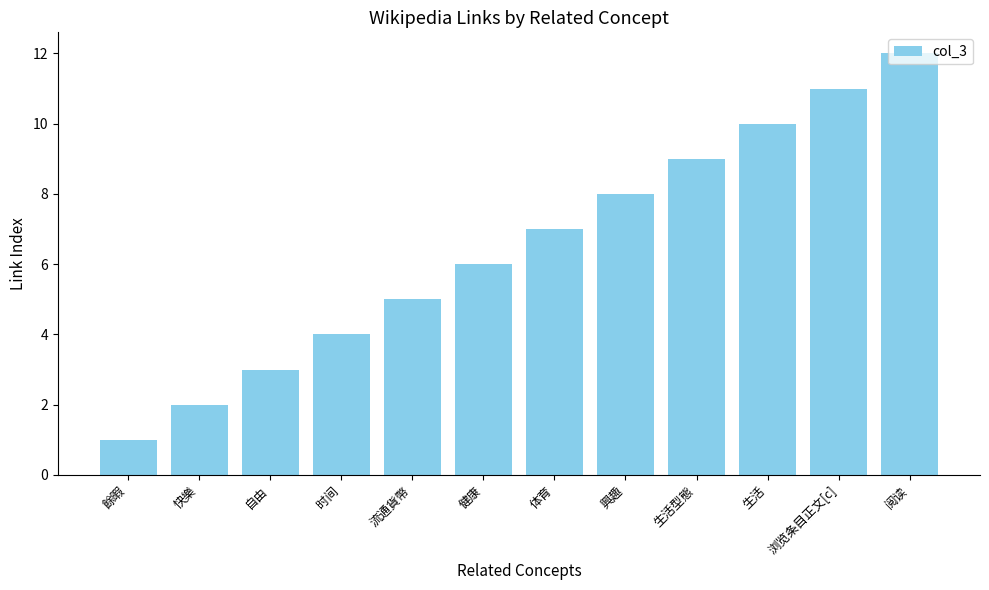

The chart shows a value of 8 at 興趣. True or false?

True